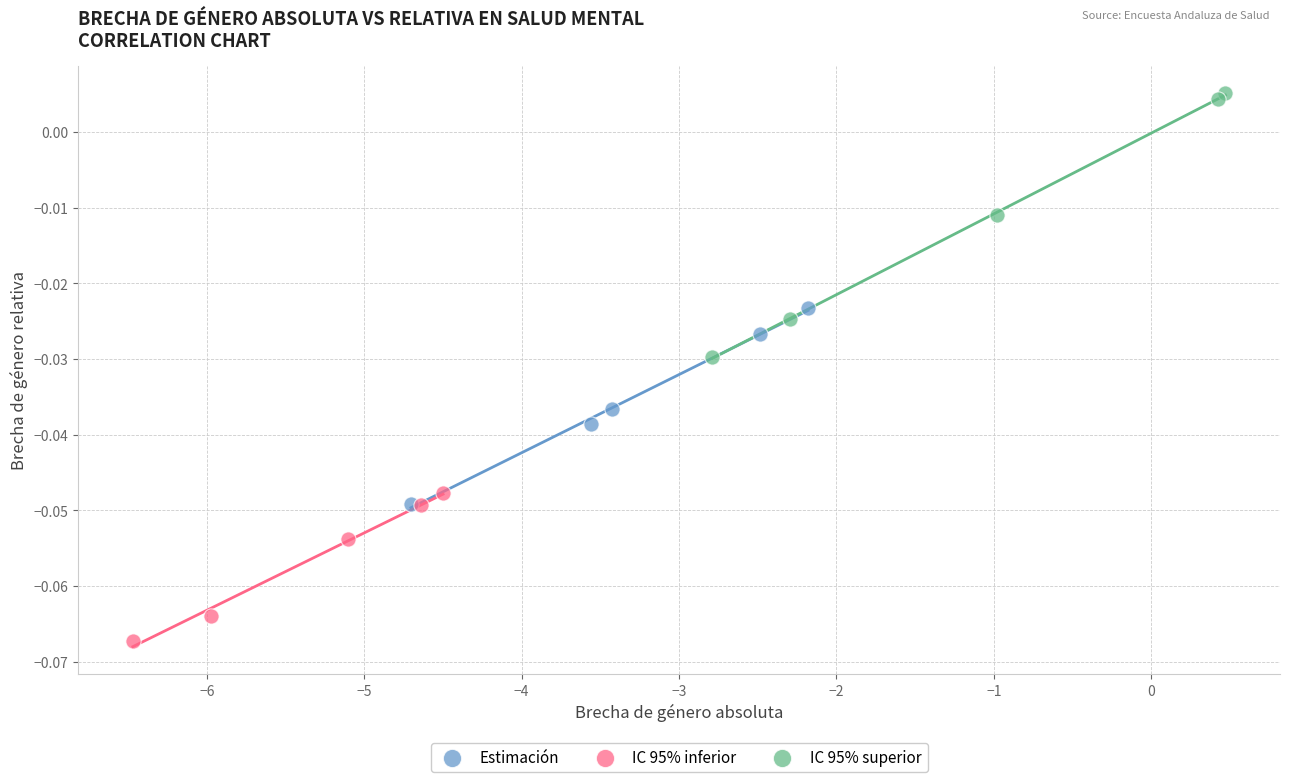

Which series reaches the minimum Y coordinate?

IC 95% inferior